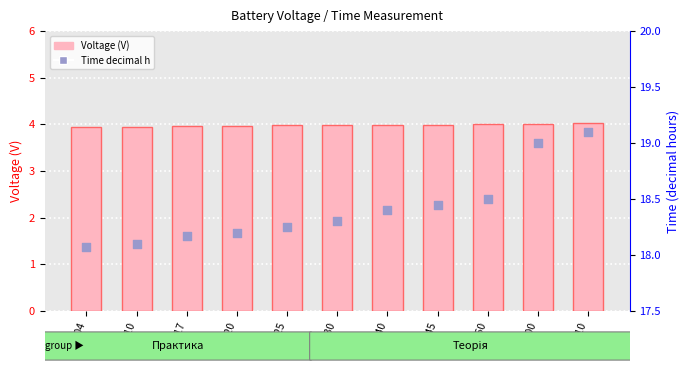

Which series reaches the maximum Y coordinate?

Time (decimal h)